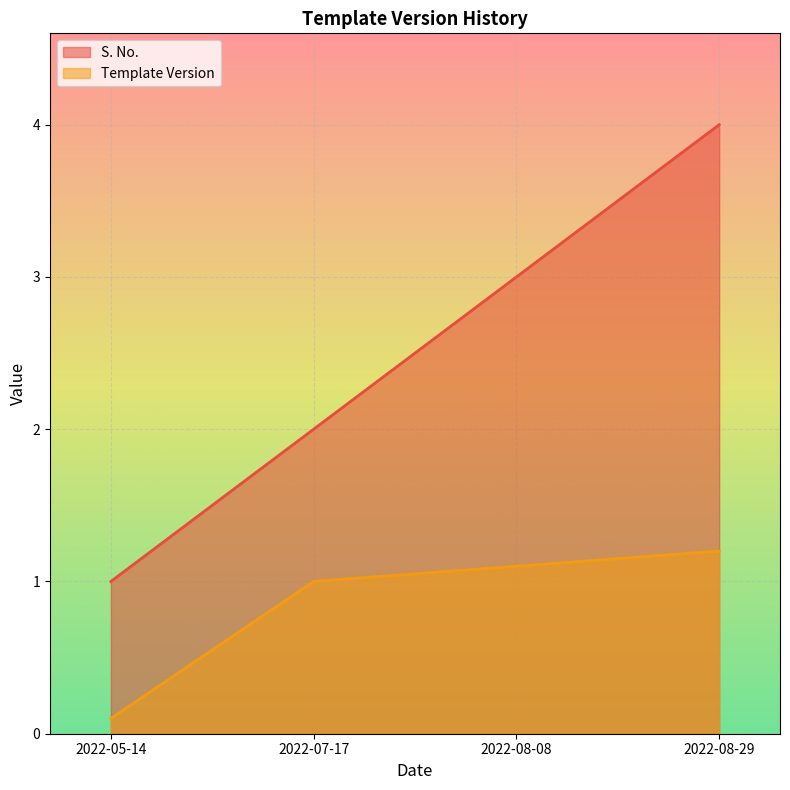

What is the total value across all series at 2022-08-29?

5.2